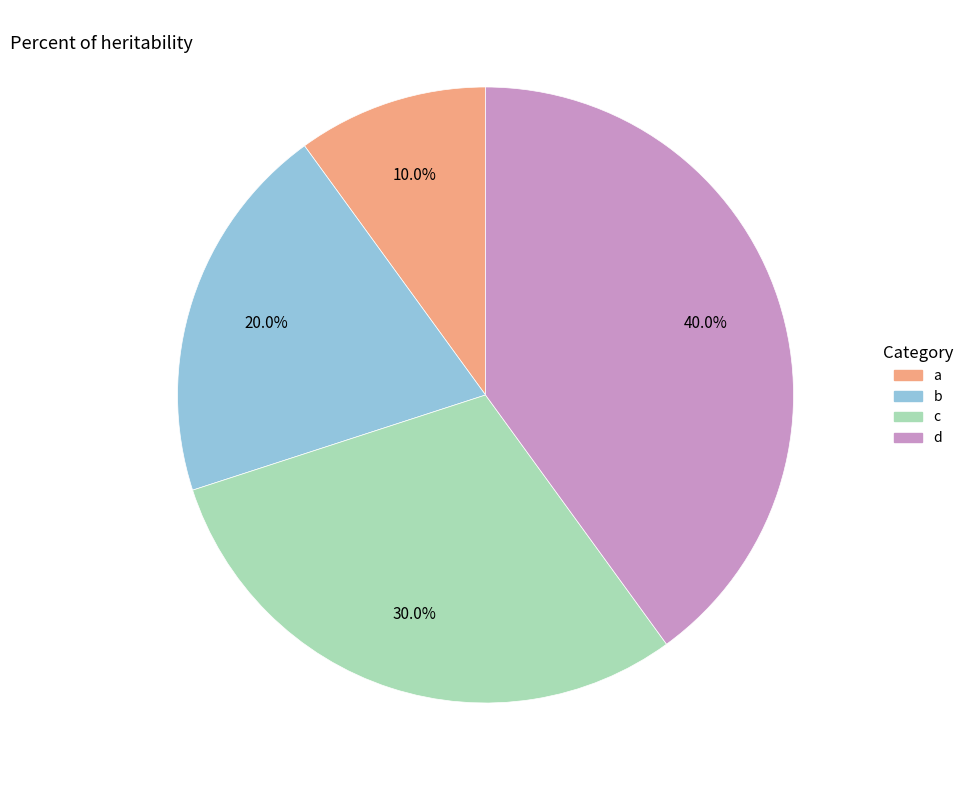

Does d account for over 50% of the chart?

No